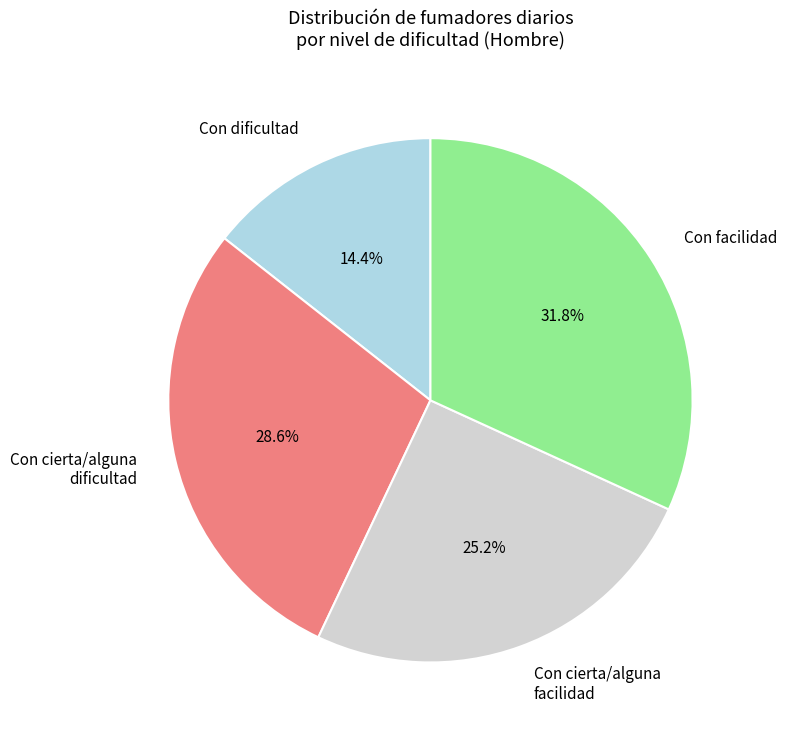

Count the number of slices in the pie.

4